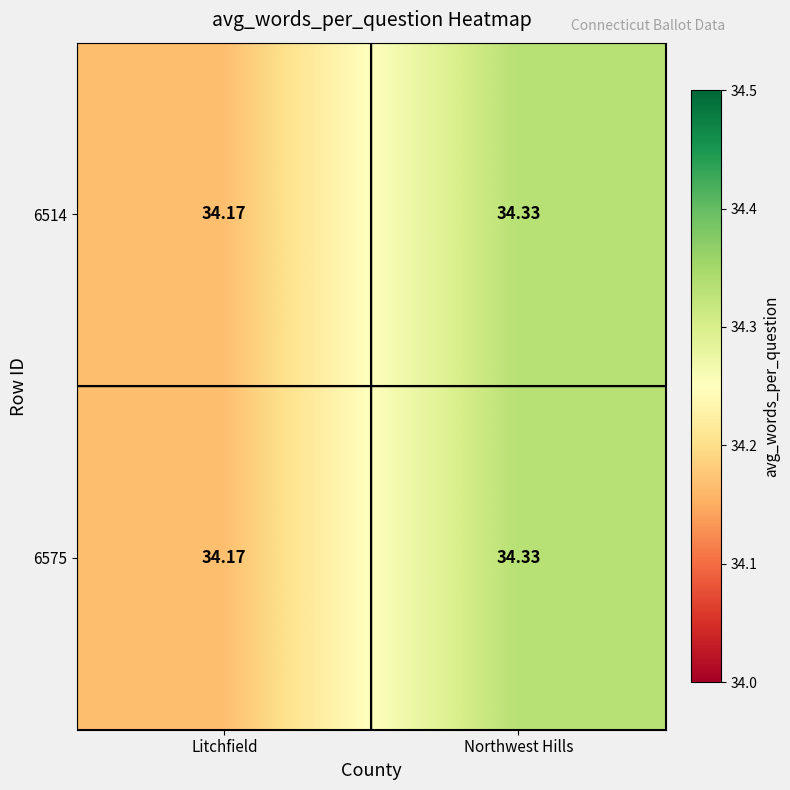

Rank the categories by 6575 value from highest to lowest.

Northwest Hills, Litchfield